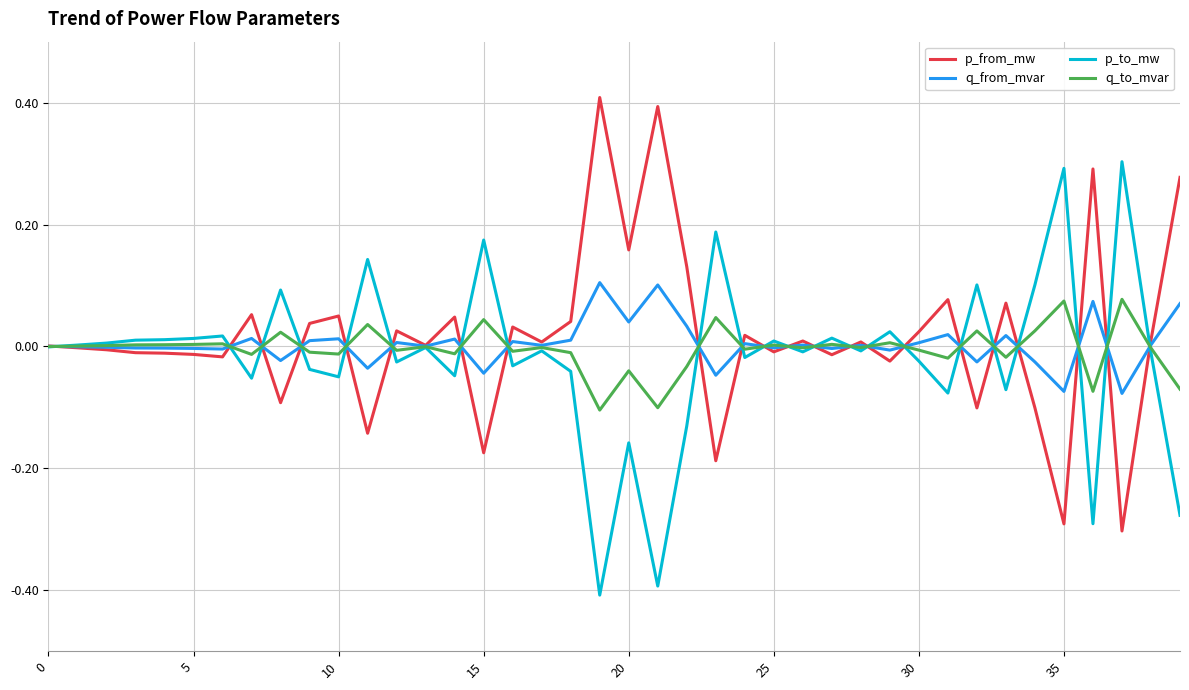

What is the minimum value for p_to_mw?

-0.4